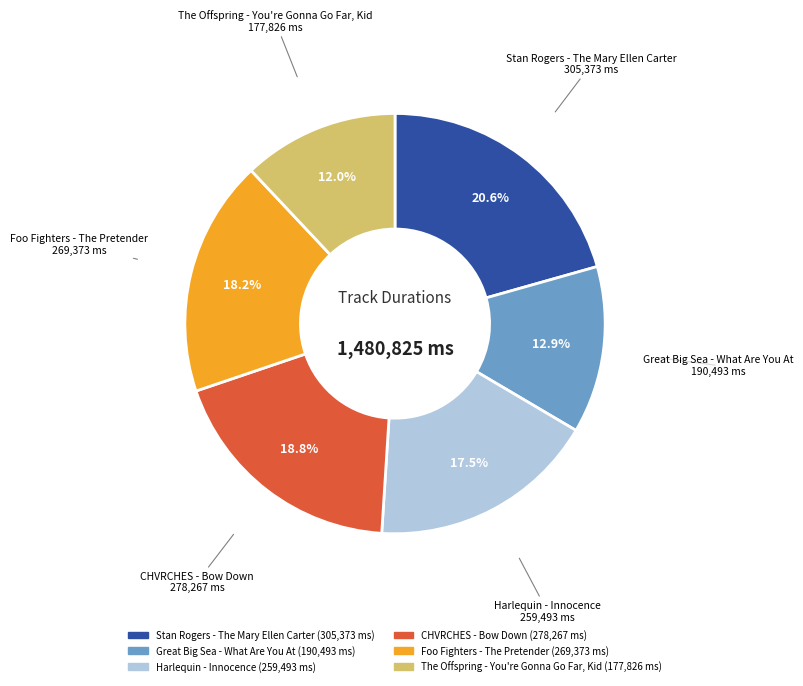

How many segments does this pie chart have?

6